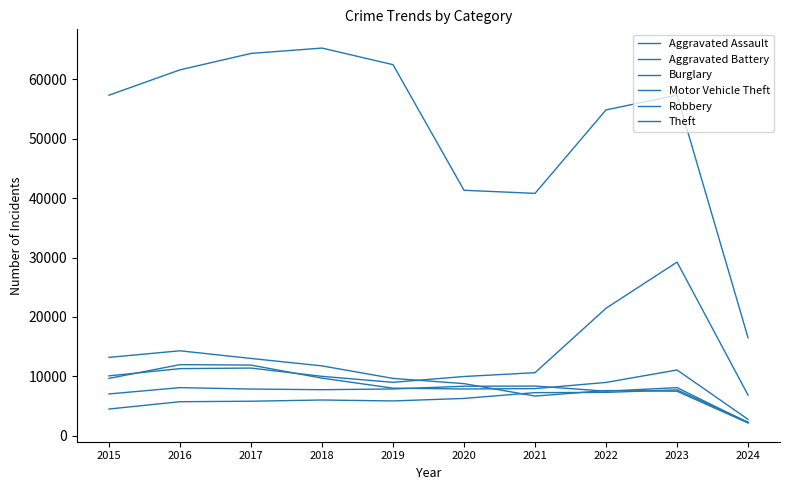

What is the difference between the second highest and second lowest values in the Motor Vehicle Theft series?

12480